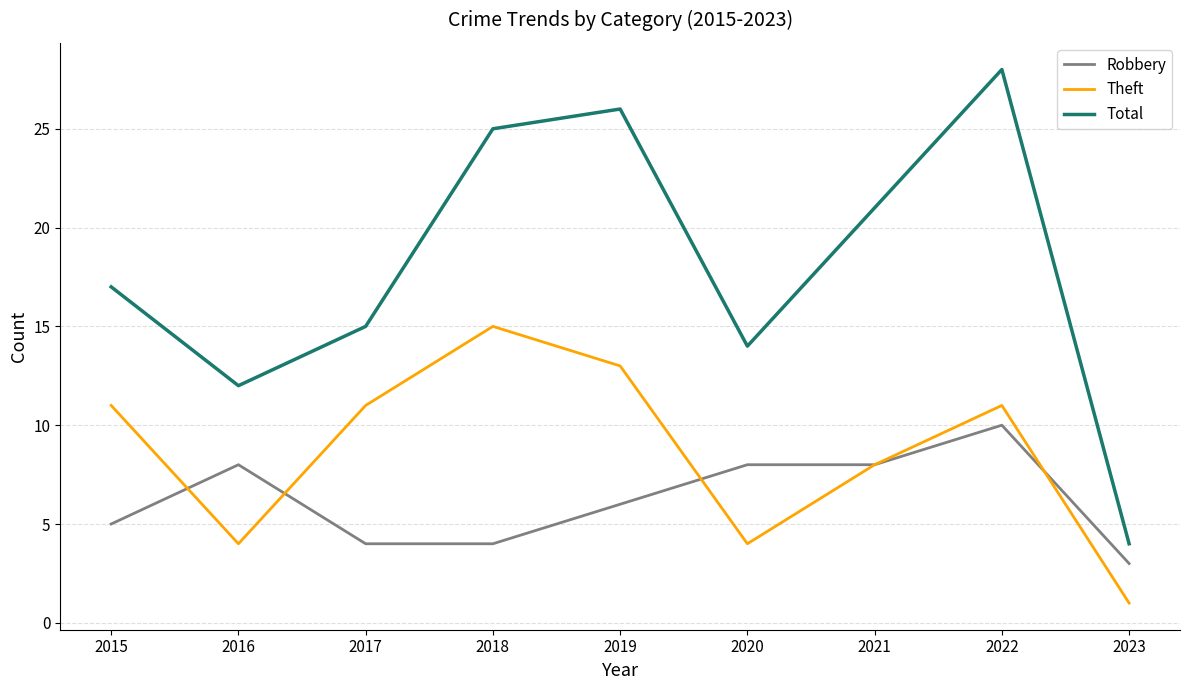

List the series in order of their overall mean, highest first.

Total, Theft, Robbery